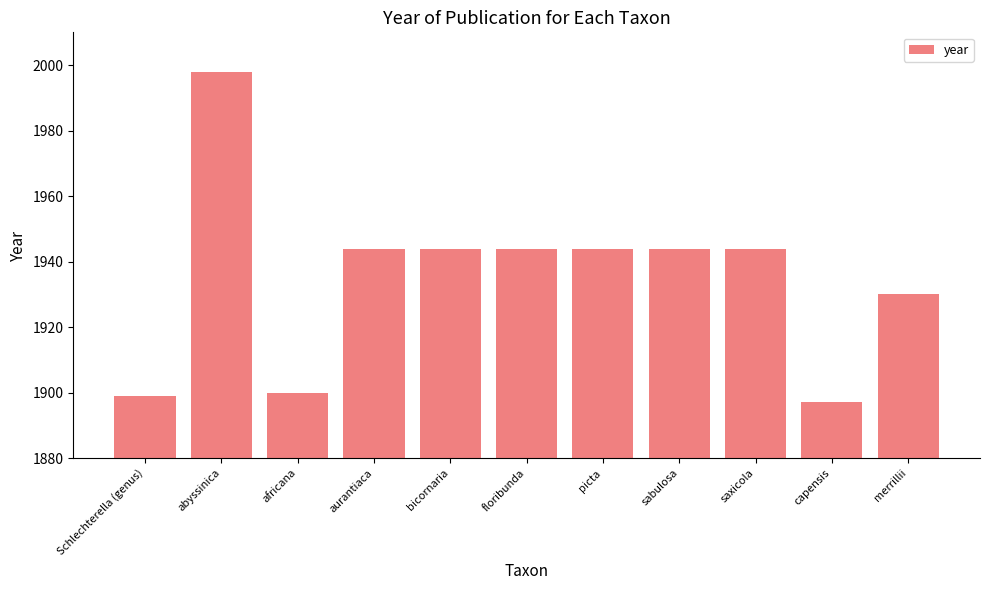

Reading left to right, extract all data points from this chart.

1899	1998	1900	1944	1944	1944	1944	1944	1944	1897	1930